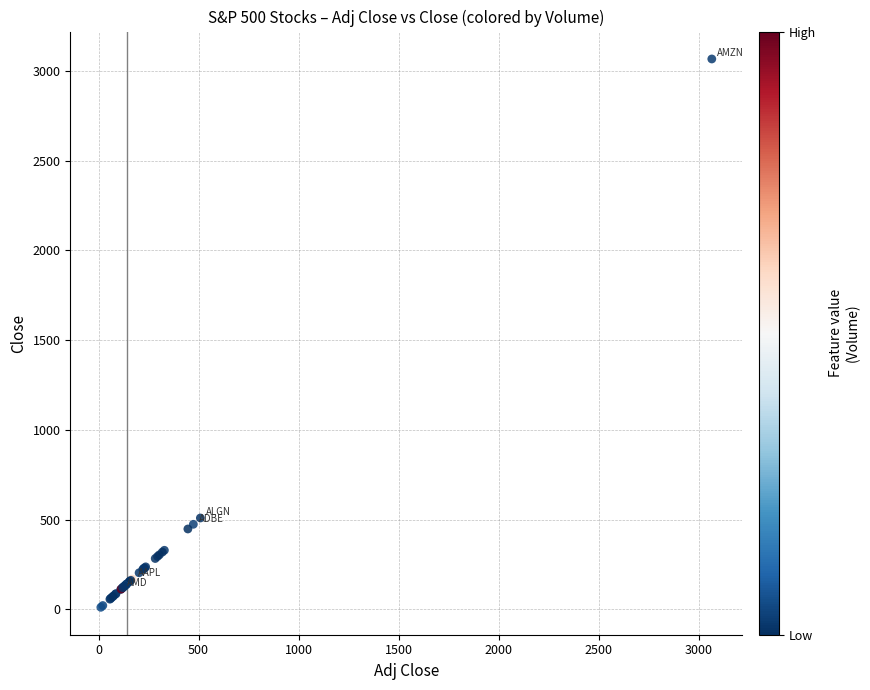

What Y value in the scatter plot is closest to 1538?

509.1